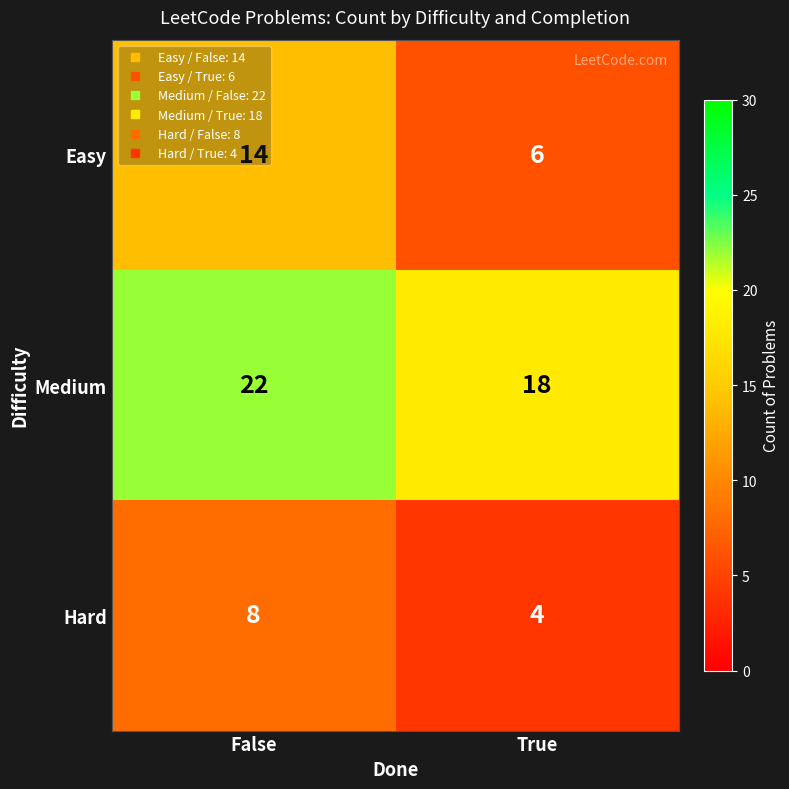

What is the total value across all series at False?

44